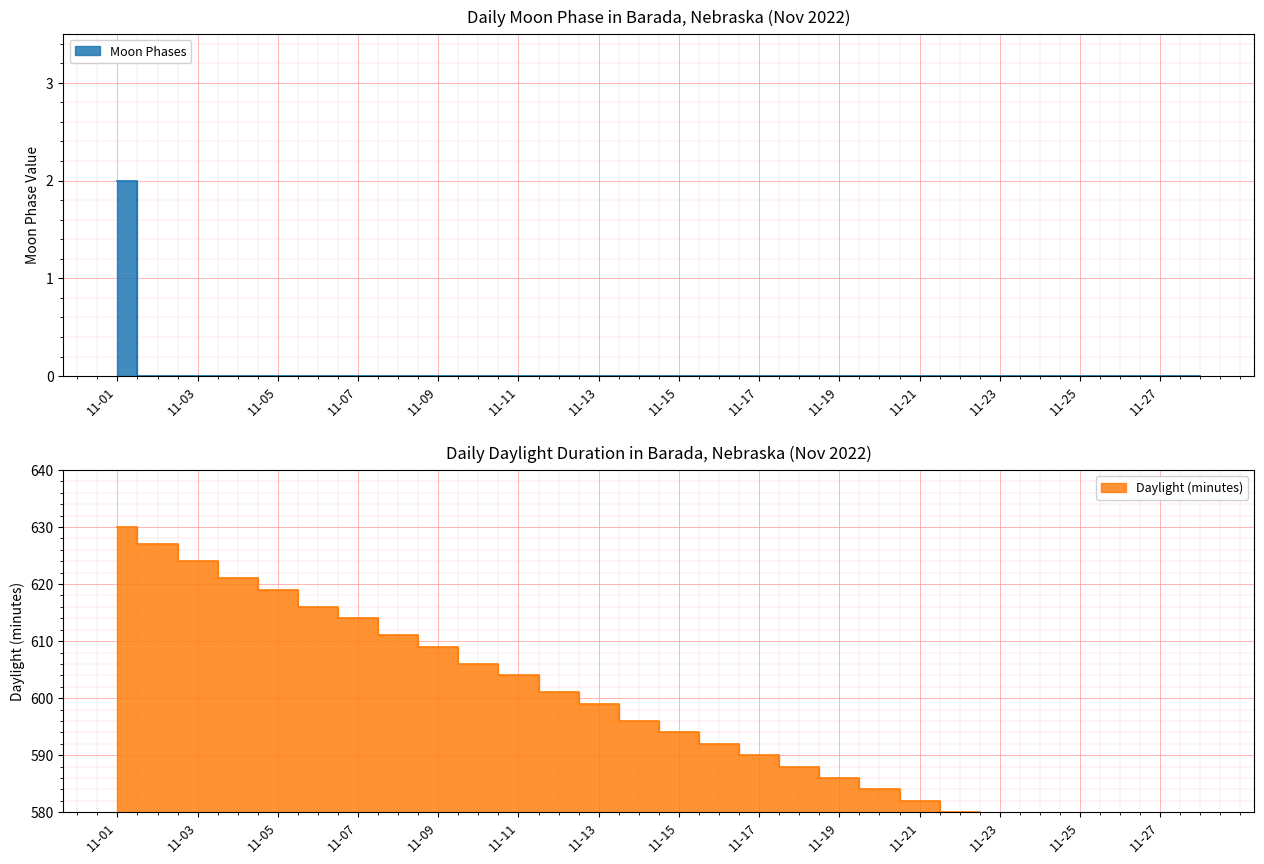

Which category has the highest value across all series?

11-01